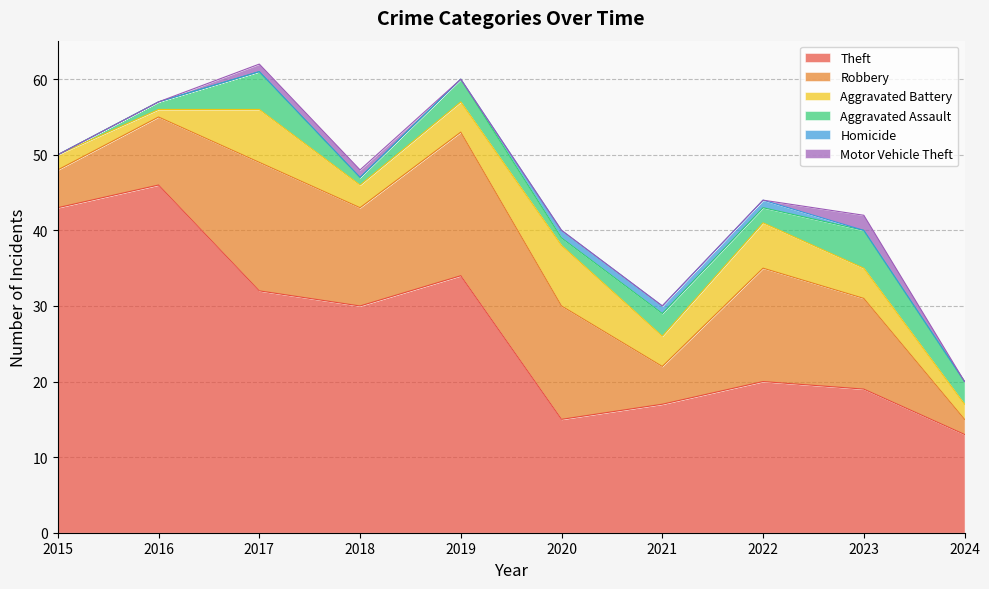

What is the difference between the maximum and minimum values in the Robbery series?

17